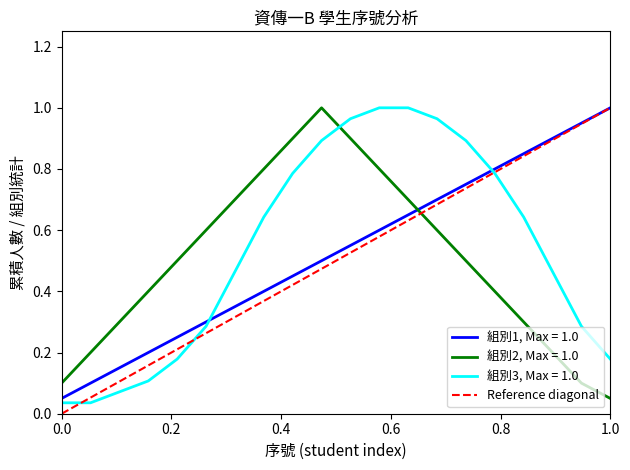

The value of 組別1, Max = 1.0 at 0.0 is 0.0. True or false?

False